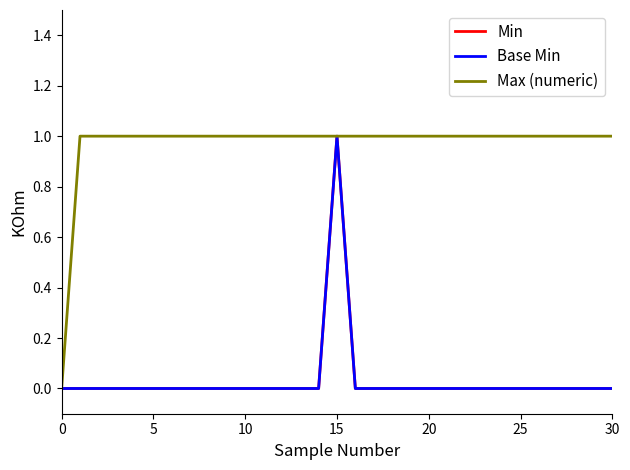

Does the chart display data point markers on the line(s)?

No